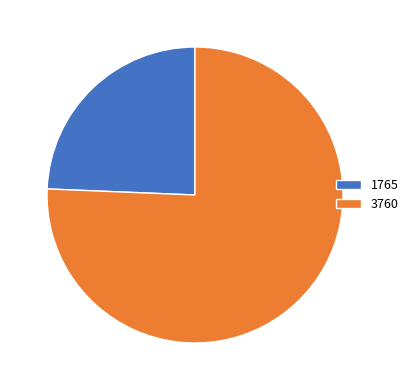

Which category accounts for the majority?

3760